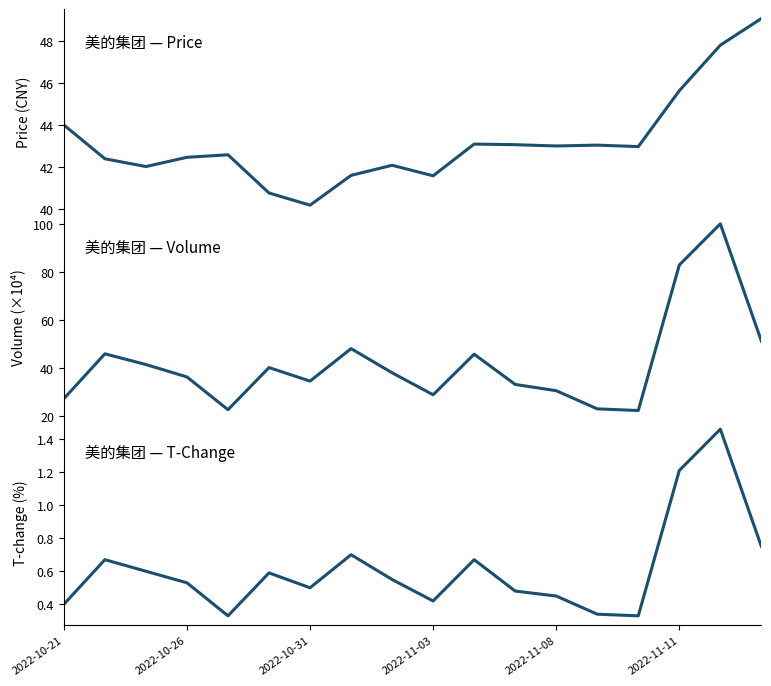

True or false: volume and t_change intersect in this chart.

False